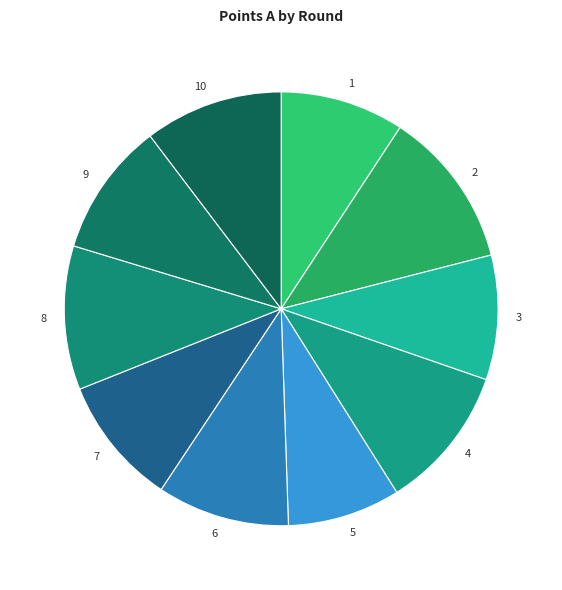

Is the sum of 3 and 1 greater than half?

No